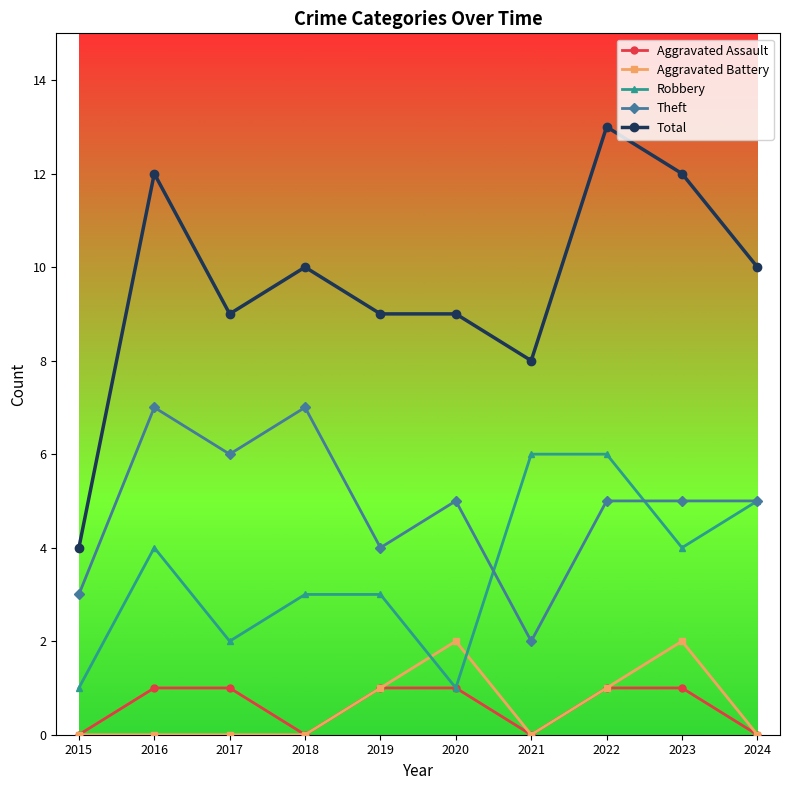

True or false: Total and Aggravated Battery cross at least once.

False